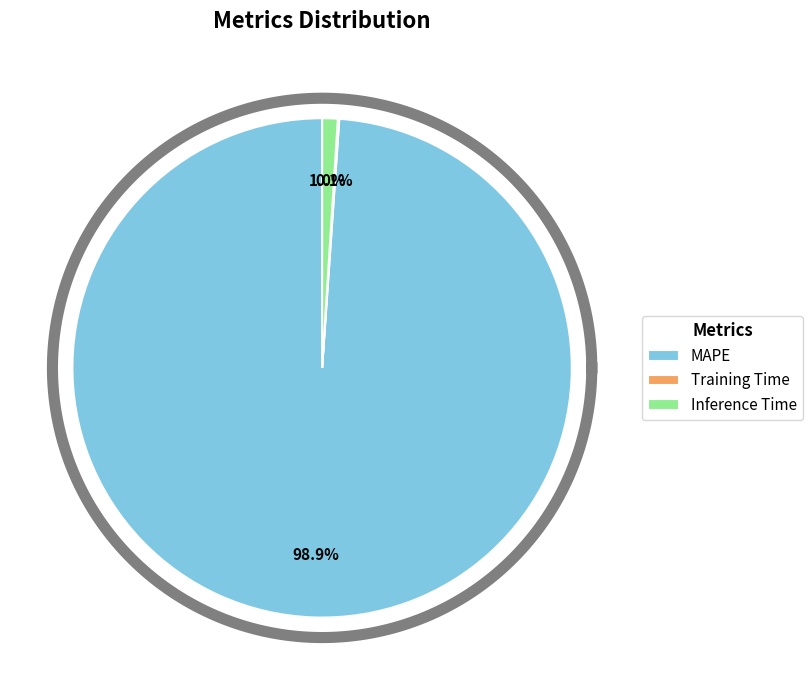

Rank the categories by value from lowest to highest.

Training Time, Inference Time, MAPE